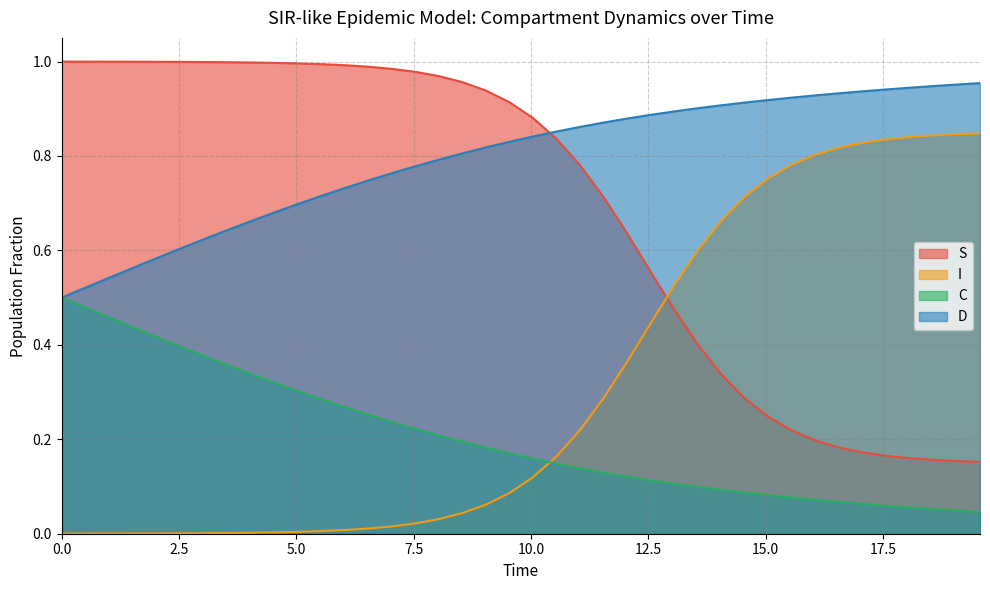

List the series in order of their peak value, highest first.

S, D, I, C